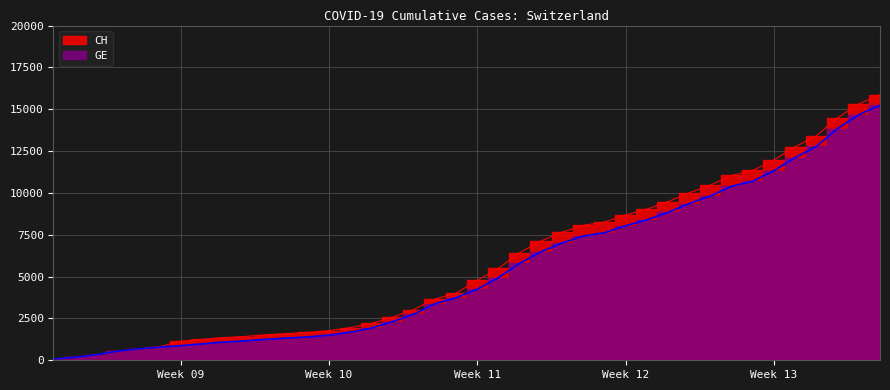

What is the difference between the maximum and minimum values in the CH series?

15802